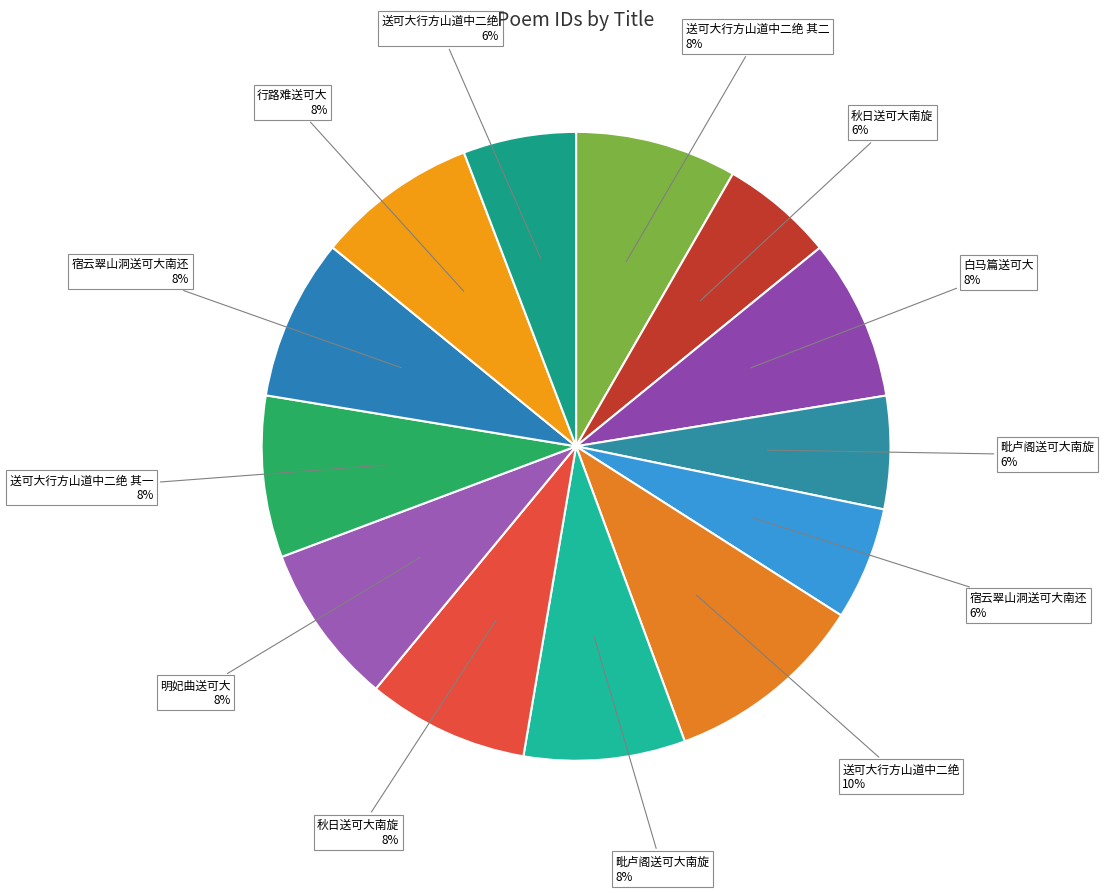

Count the number of slices in the pie.

13